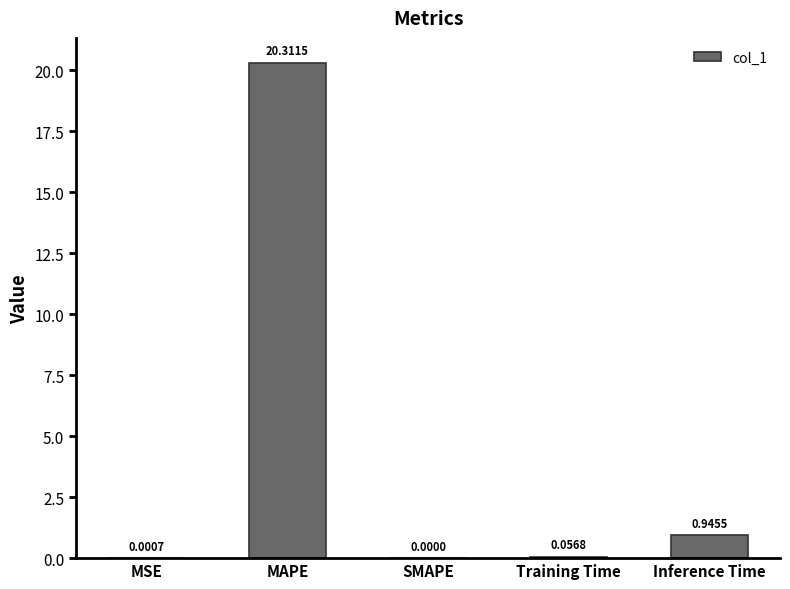

What is the sum of all values?

21.3